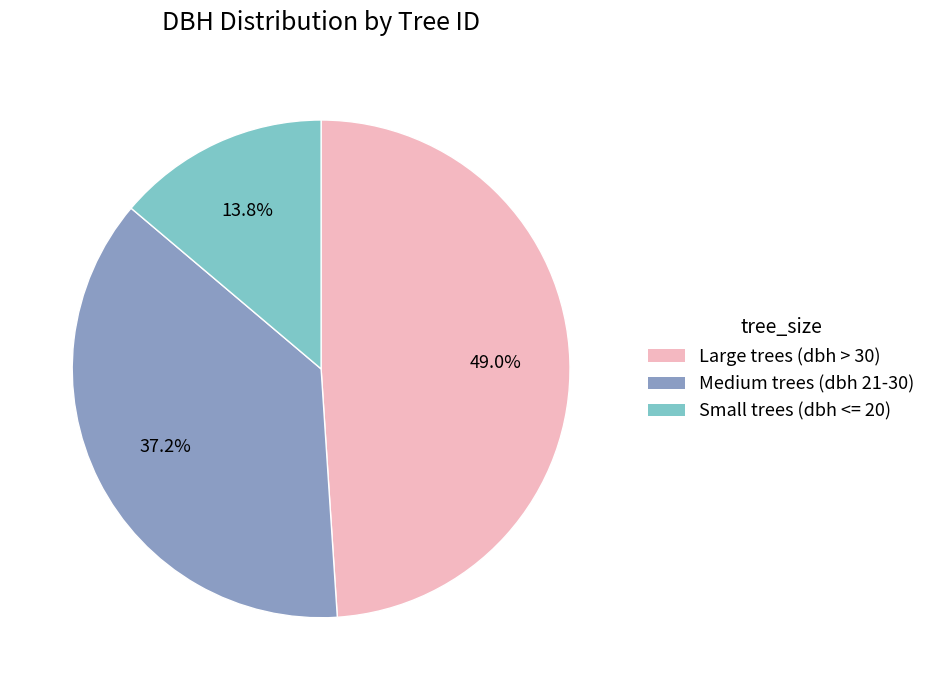

Does Small trees (dbh <= 20) account for over 50% of the chart?

No